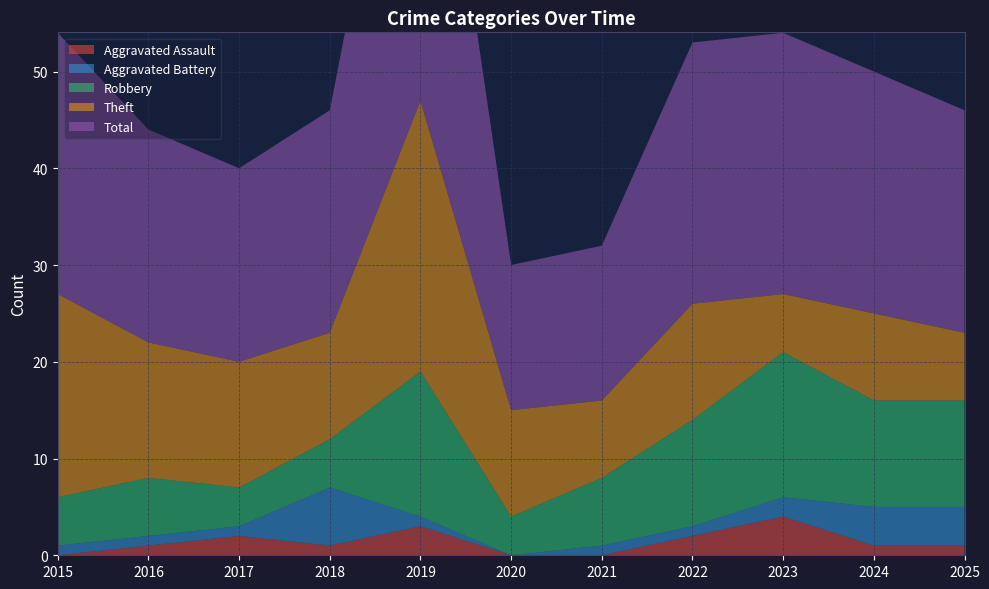

Reading left to right, list all the values displayed in this chart.

Aggravated Assault: 0	1	2	1	3	0	0	2	4	1	1
Aggravated Battery: 1	1	1	6	1	0	1	1	2	4	4
Robbery: 5	6	4	5	15	4	7	11	15	11	11
Theft: 21	14	13	11	28	11	8	12	6	9	7
Total: 27	22	20	23	47	15	16	27	27	25	23